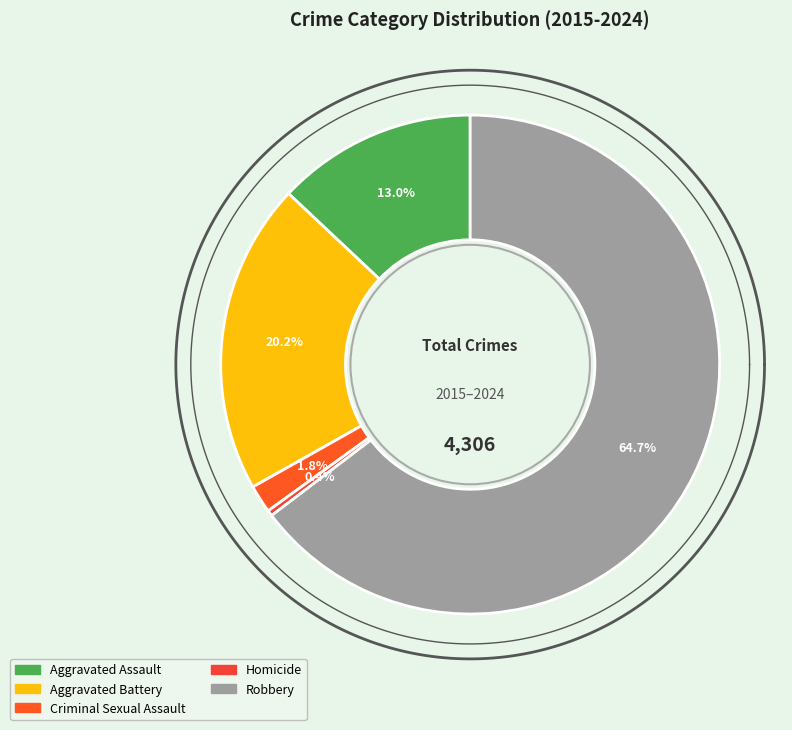

What is the largest slice in the pie chart?

Robbery